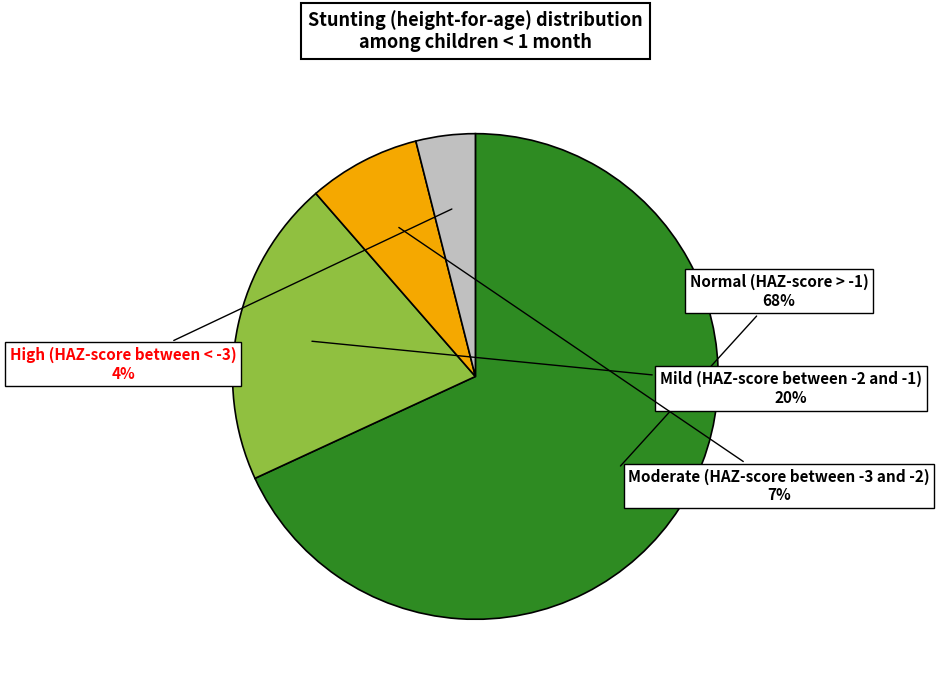

Rank the categories by value from highest to lowest.

Normal (HAZ-score > -1), Mild (HAZ-score between -2 and -1), Moderate (HAZ-score between -3 and -2), High (HAZ-score between < -3)